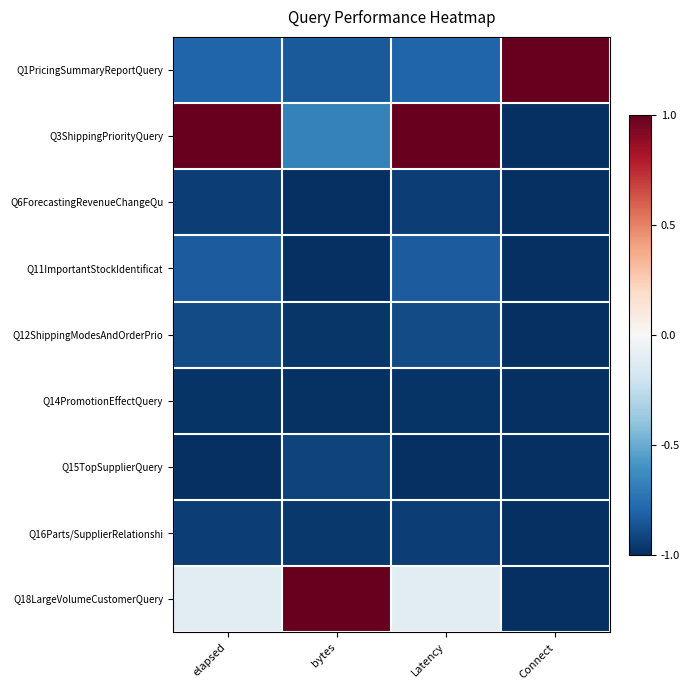

What is the minimum value shown in the chart?

-1.0